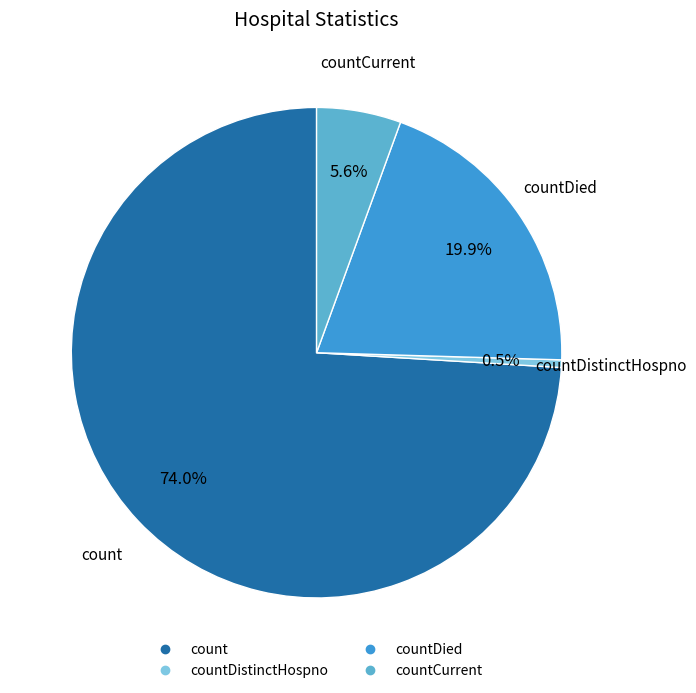

Is there a majority slice in this chart?

Yes